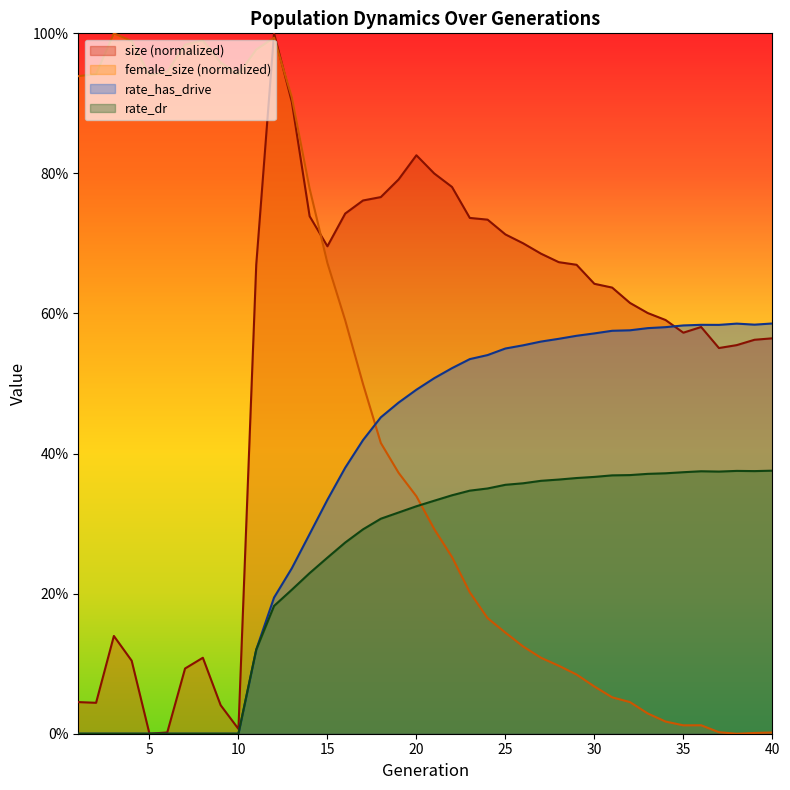

Reading left to right, transcribe all the data shown in this chart.

size: 1=0.0	2=0.0	3=0.1	4=0.1	5=0.0	6=0.0	7=0.1	8=0.1	9=0.0	10=0.0	11=0.7	12=1.0	13=0.9	14=0.7	15=0.7	16=0.7	17=0.8	18=0.8	19=0.8	20=0.8	21=0.8	22=0.8	23=0.7	24=0.7	25=0.7	26=0.7	27=0.7	28=0.7	29=0.7	30=0.6	31=0.6	32=0.6	33=0.6	34=0.6	35=0.6	36=0.6	37=0.6	38=0.6	39=0.6	40=0.6
female_size: 1=0.9	2=0.9	3=1.0	4=1.0	5=0.9	6=0.9	7=1.0	8=1.0	9=1.0	10=0.9	11=1.0	12=1.0	13=0.9	14=0.8	15=0.7	16=0.6	17=0.5	18=0.4	19=0.4	20=0.3	21=0.3	22=0.3	23=0.2	24=0.2	25=0.1	26=0.1	27=0.1	28=0.1	29=0.1	30=0.1	31=0.1	32=0.0	33=0.0	34=0.0	35=0.0	36=0.0	37=0.0	38=0.0	39=0.0	40=0.0
rate_has_drive: 1=0.0	2=0.0	3=0.0	4=0.0	5=0.0	6=0.0	7=0.0	8=0.0	9=0.0	10=0.0	11=0.1	12=0.2	13=0.2	14=0.3	15=0.3	16=0.4	17=0.4	18=0.5	19=0.5	20=0.5	21=0.5	22=0.5	23=0.5	24=0.5	25=0.5	26=0.6	27=0.6	28=0.6	29=0.6	30=0.6	31=0.6	32=0.6	33=0.6	34=0.6	35=0.6	36=0.6	37=0.6	38=0.6	39=0.6	40=0.6
rate_dr: 1=0.0	2=0.0	3=0.0	4=0.0	5=0.0	6=0.0	7=0.0	8=0.0	9=0.0	10=0.0	11=0.1	12=0.2	13=0.2	14=0.2	15=0.3	16=0.3	17=0.3	18=0.3	19=0.3	20=0.3	21=0.3	22=0.3	23=0.3	24=0.4	25=0.4	26=0.4	27=0.4	28=0.4	29=0.4	30=0.4	31=0.4	32=0.4	33=0.4	34=0.4	35=0.4	36=0.4	37=0.4	38=0.4	39=0.4	40=0.4